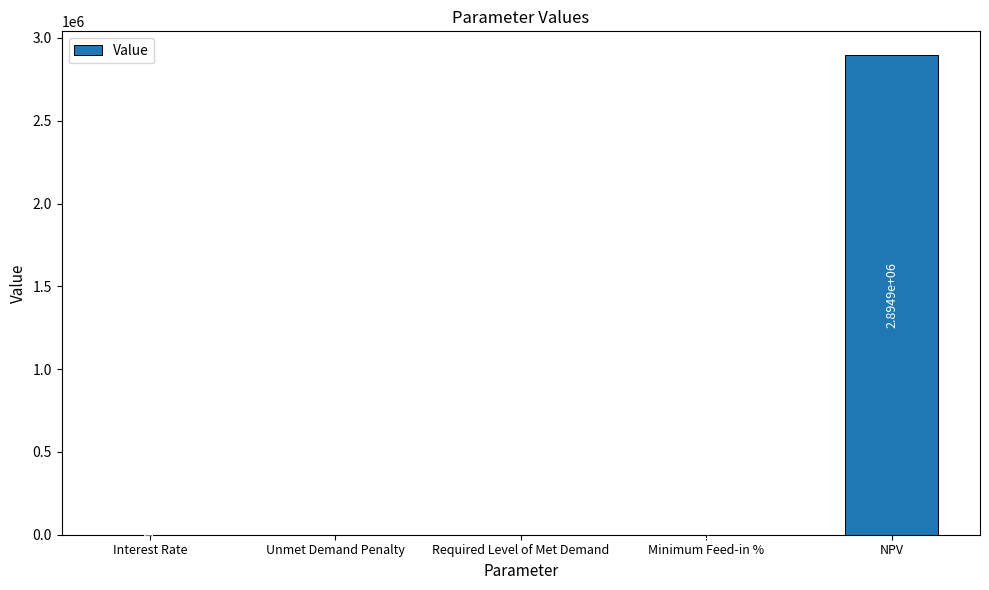

What is the sum of all values?

2894898.4